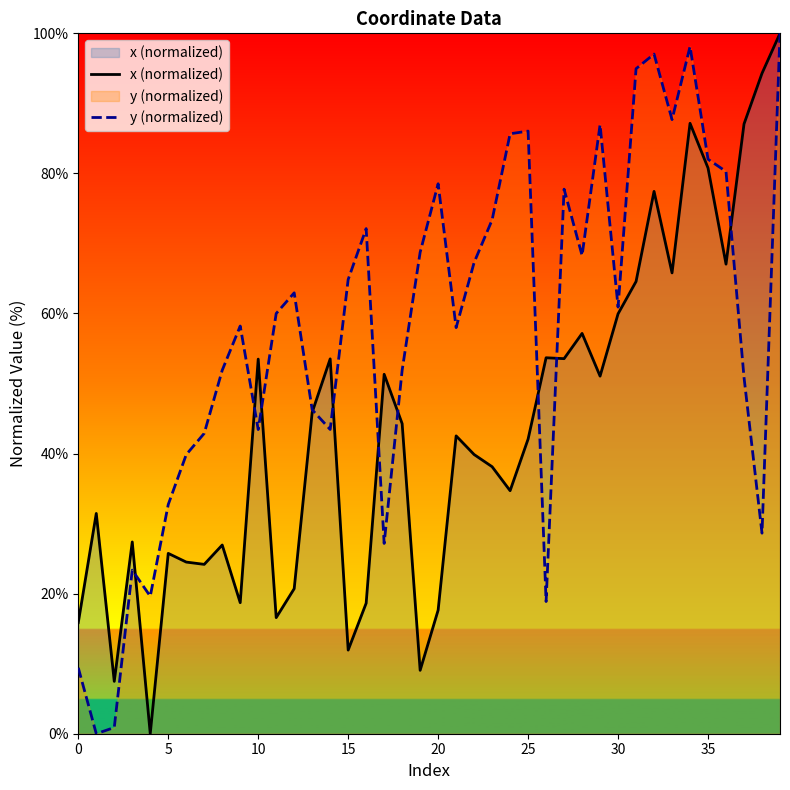

Which series has the largest total across all categories?

y (normalized)